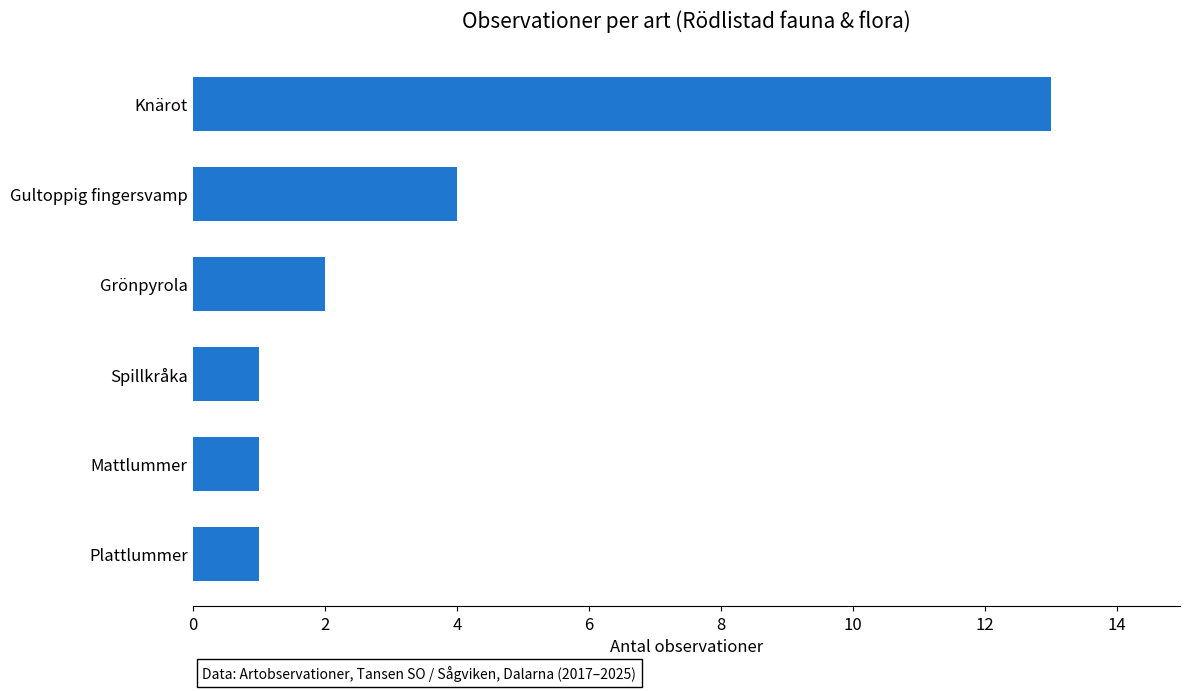

At which label is the value closest to 7?

Gultoppig fingersvamp